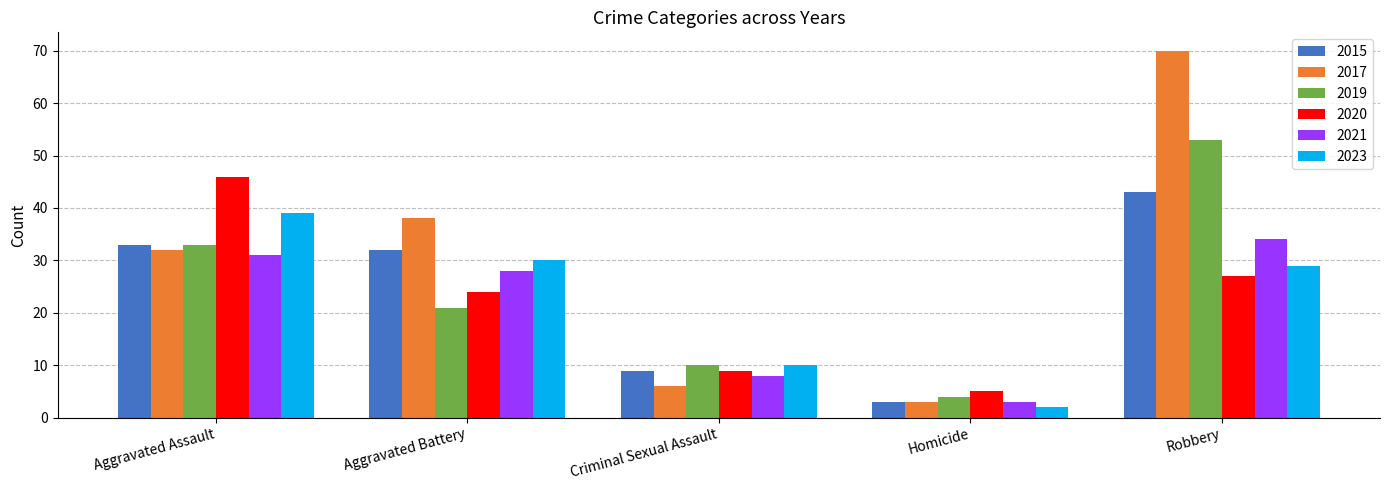

Is the value of 2019 at Aggravated Assault greater than the value of 2021 at Criminal Sexual Assault?

Yes